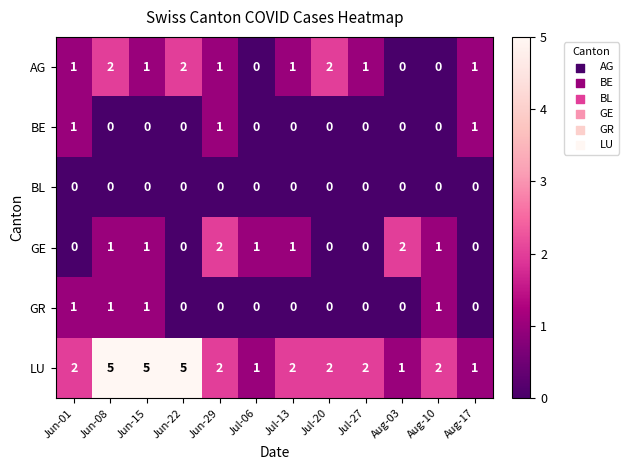

What is the sum of all BE values?

3